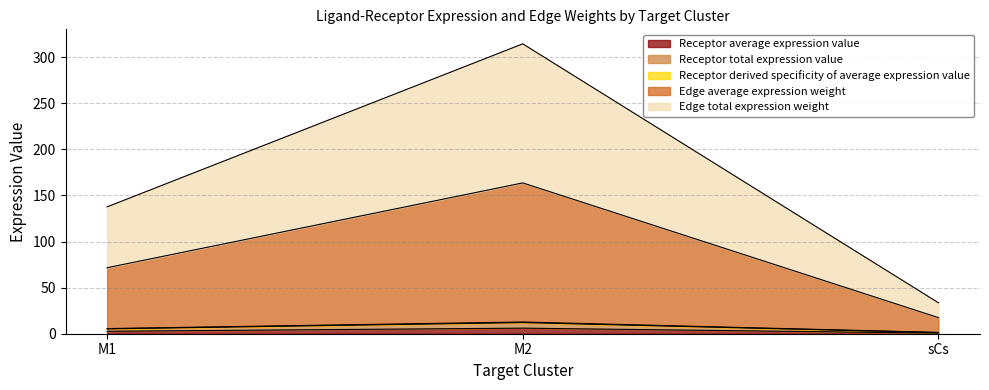

How many distinct data groups are displayed?

5